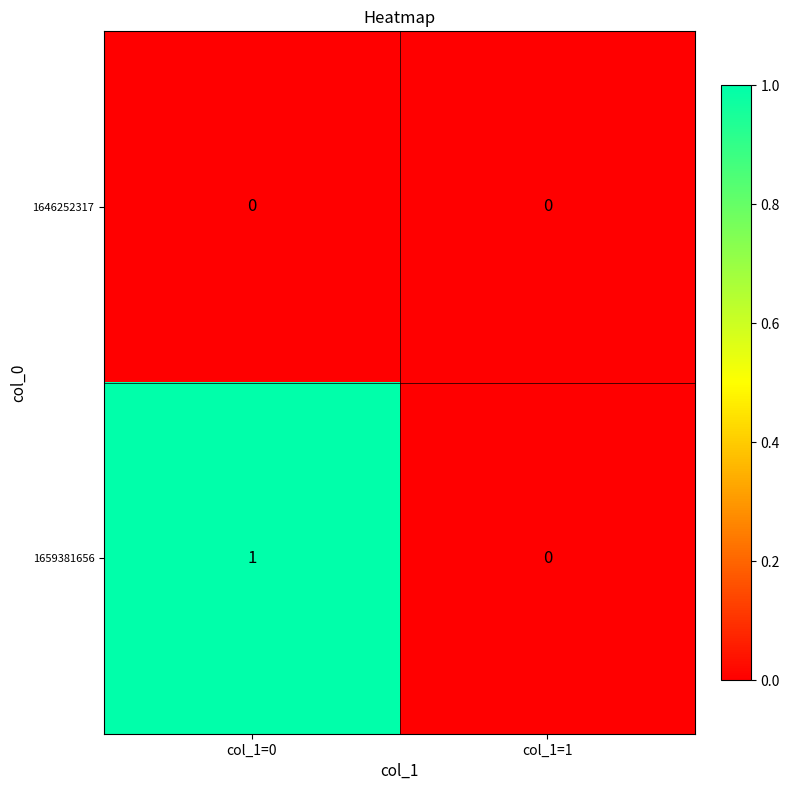

Which series has the largest range (max minus min)?

1659381656